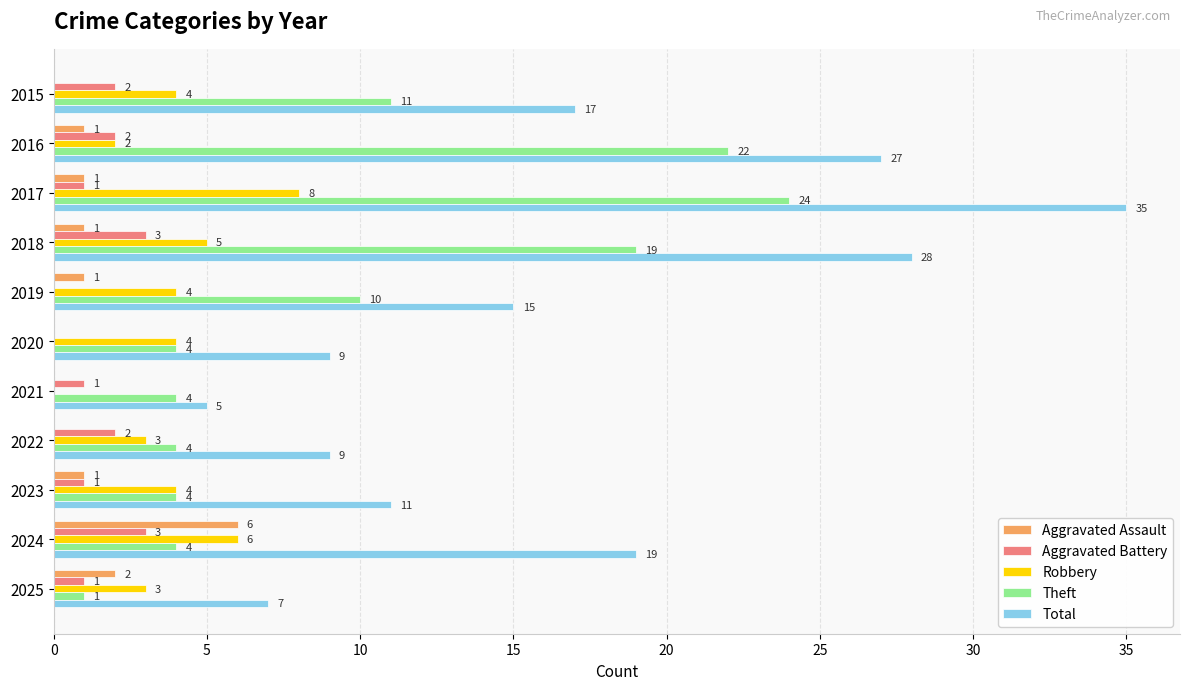

Which series changed the most between 2017 and 2024?

Theft